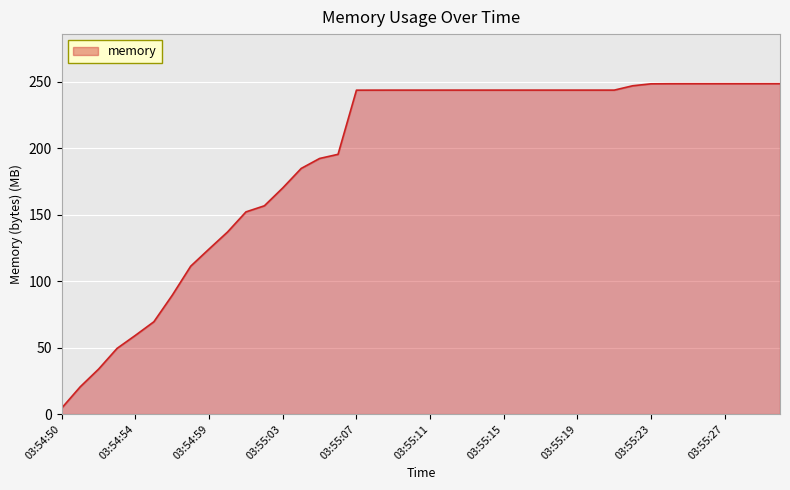

What is the maximum value shown in the chart?

248.7